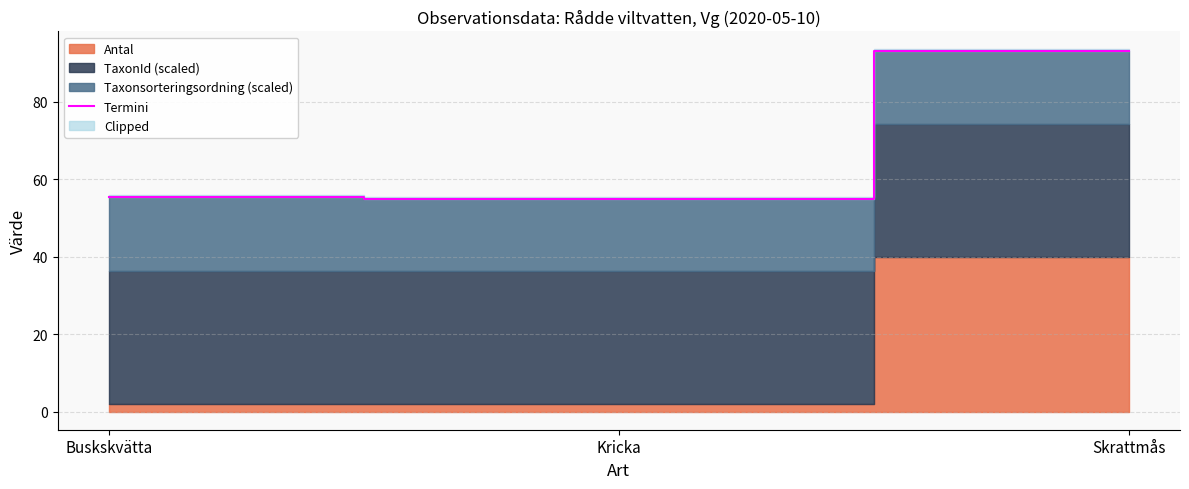

What position from the right is Buskskvätta?

3